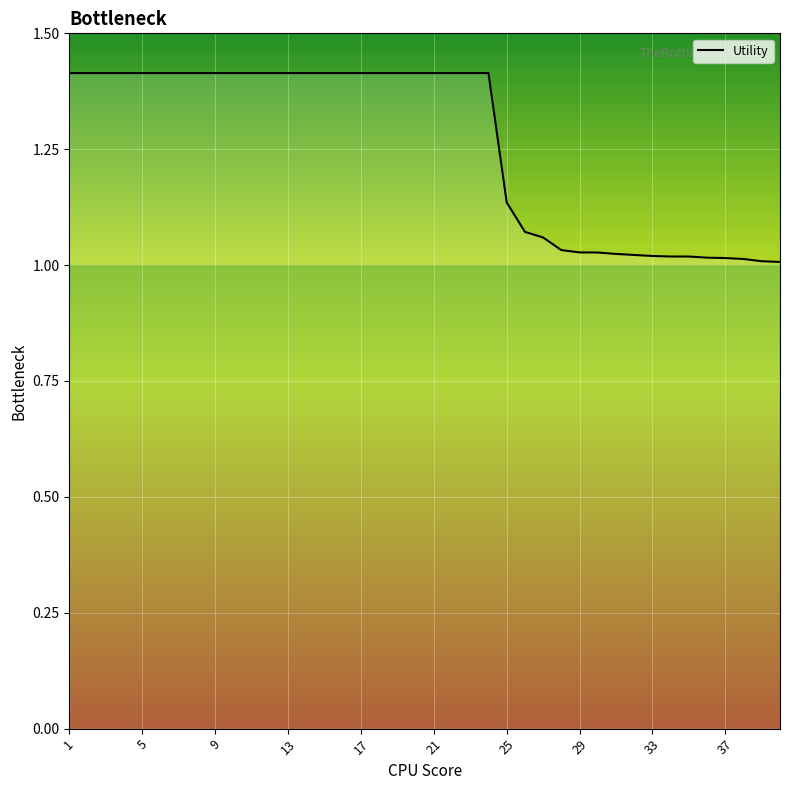

What is the difference between the maximum and second lowest values?

0.4